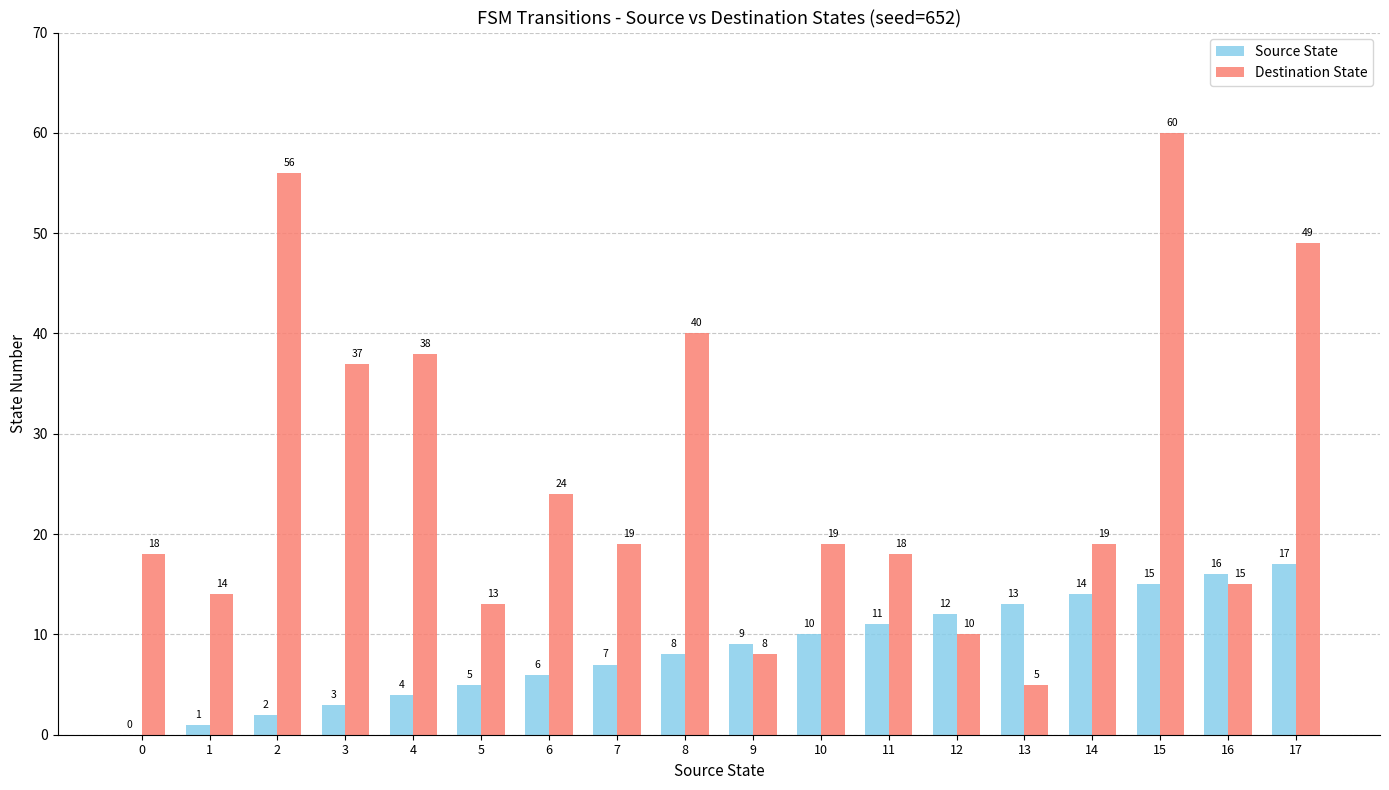

What is the greatest value displayed?

60